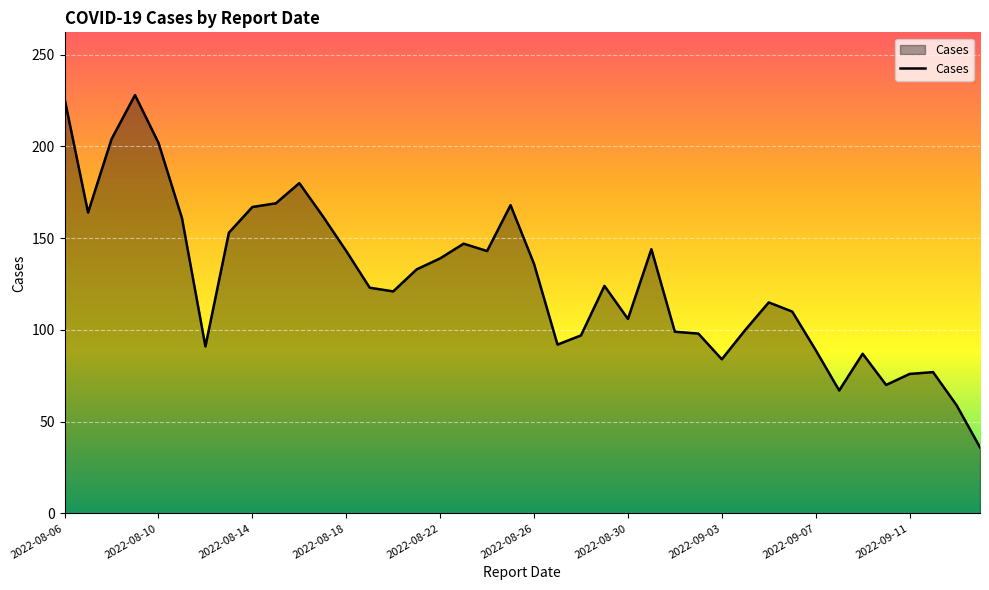

What is the smallest value displayed?

36